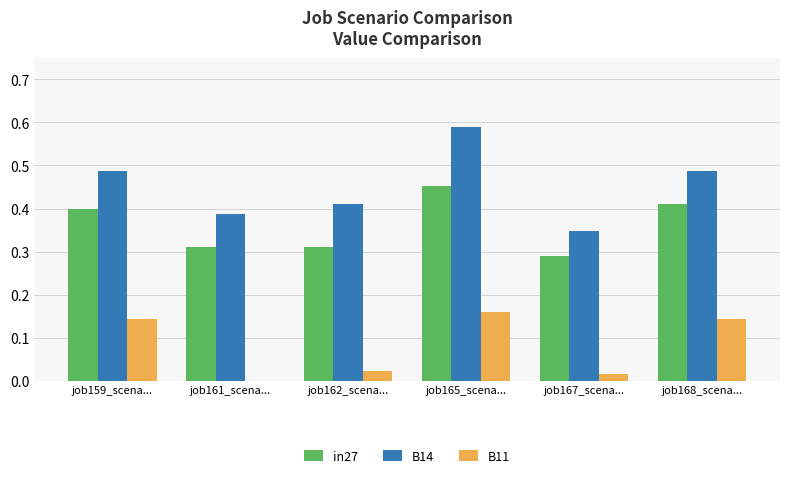

How many groups of bars are there?

6